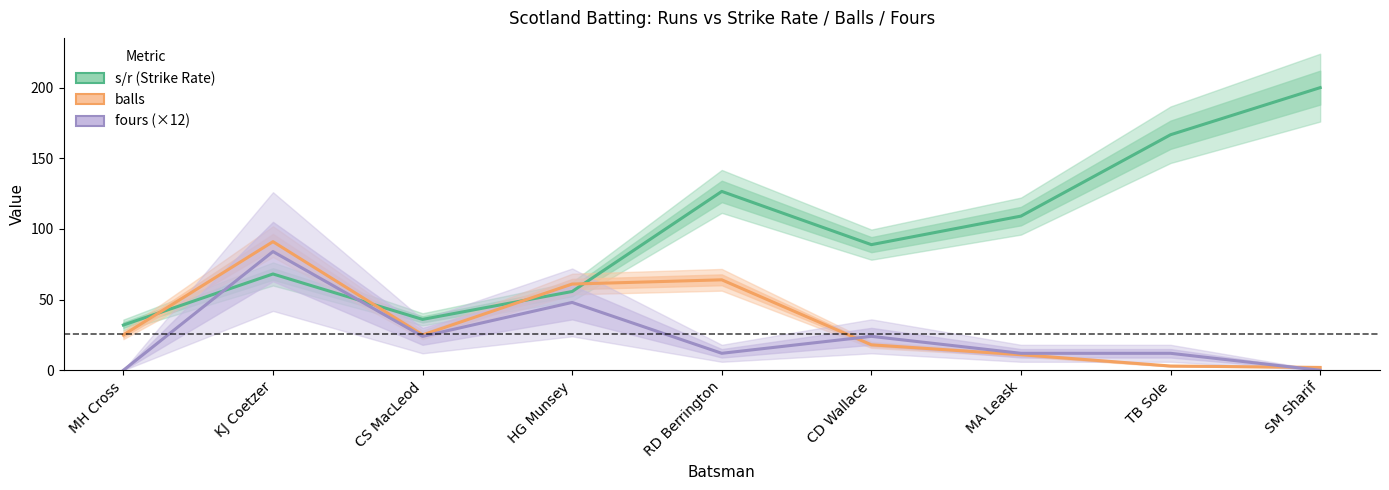

What is the average value of the s/r (Strike Rate) series?

98.1